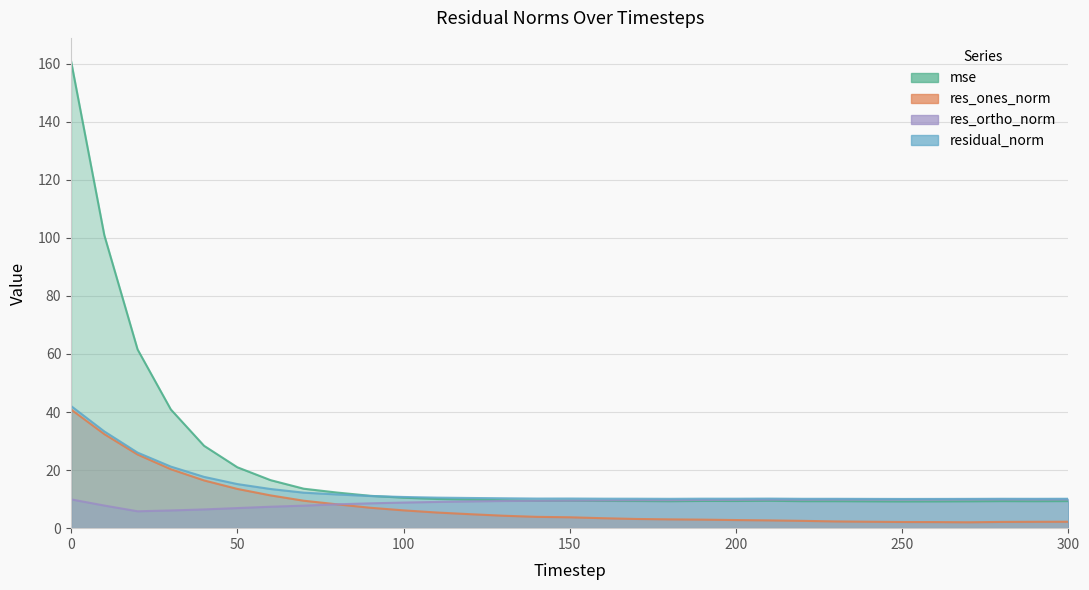

Which series has the largest total across all categories?

mse